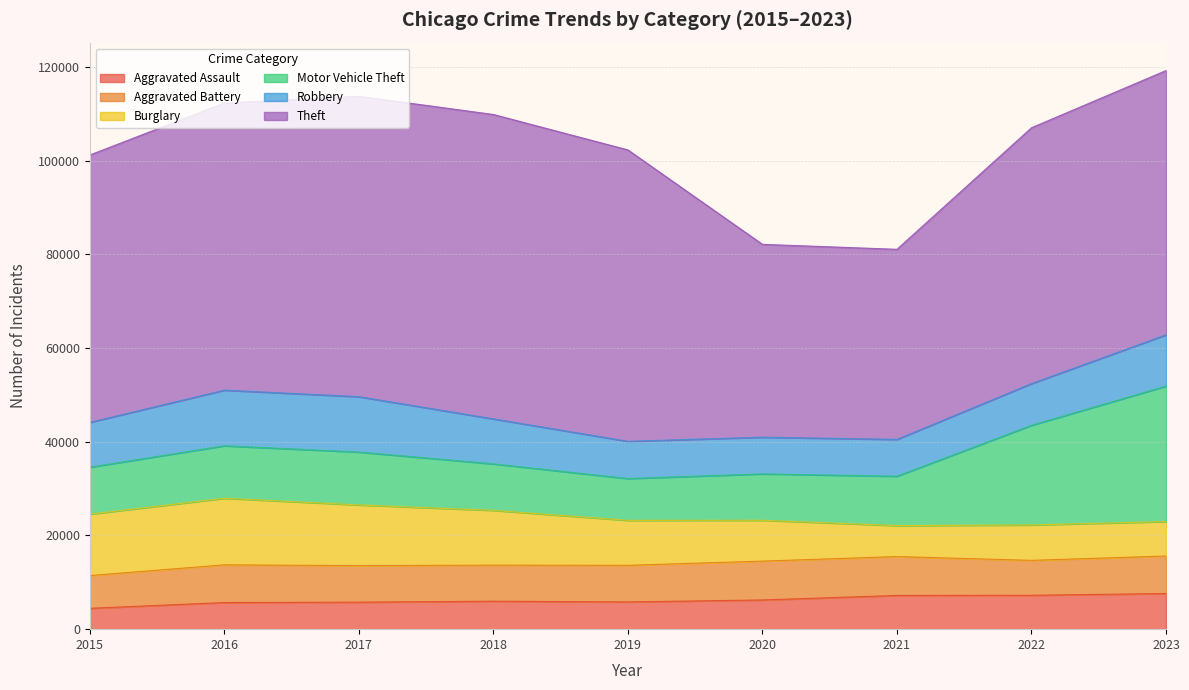

At how many categories does at least one series exceed 33188?

9